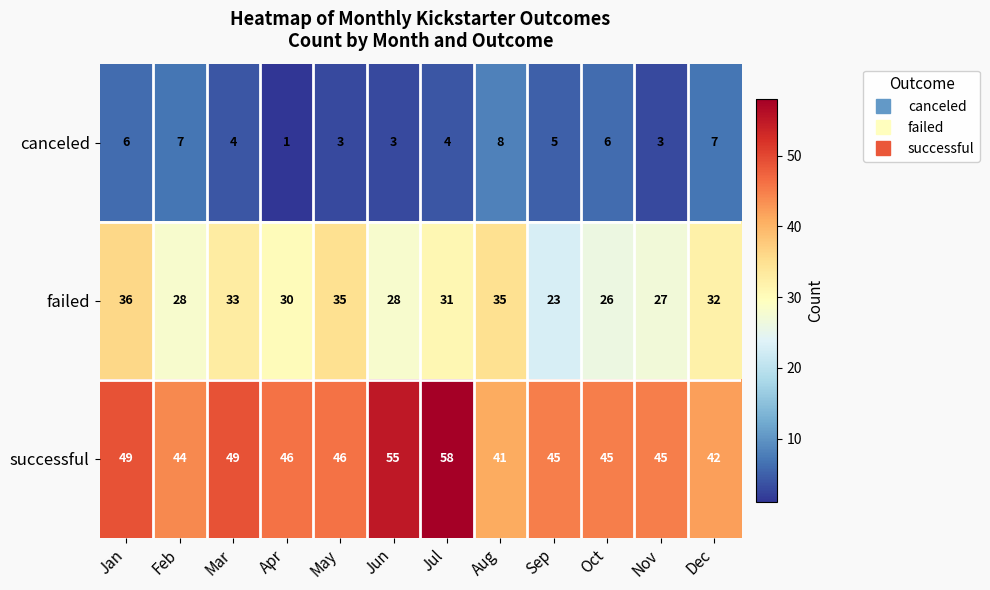

At how many categories does at least one series exceed 25?

12